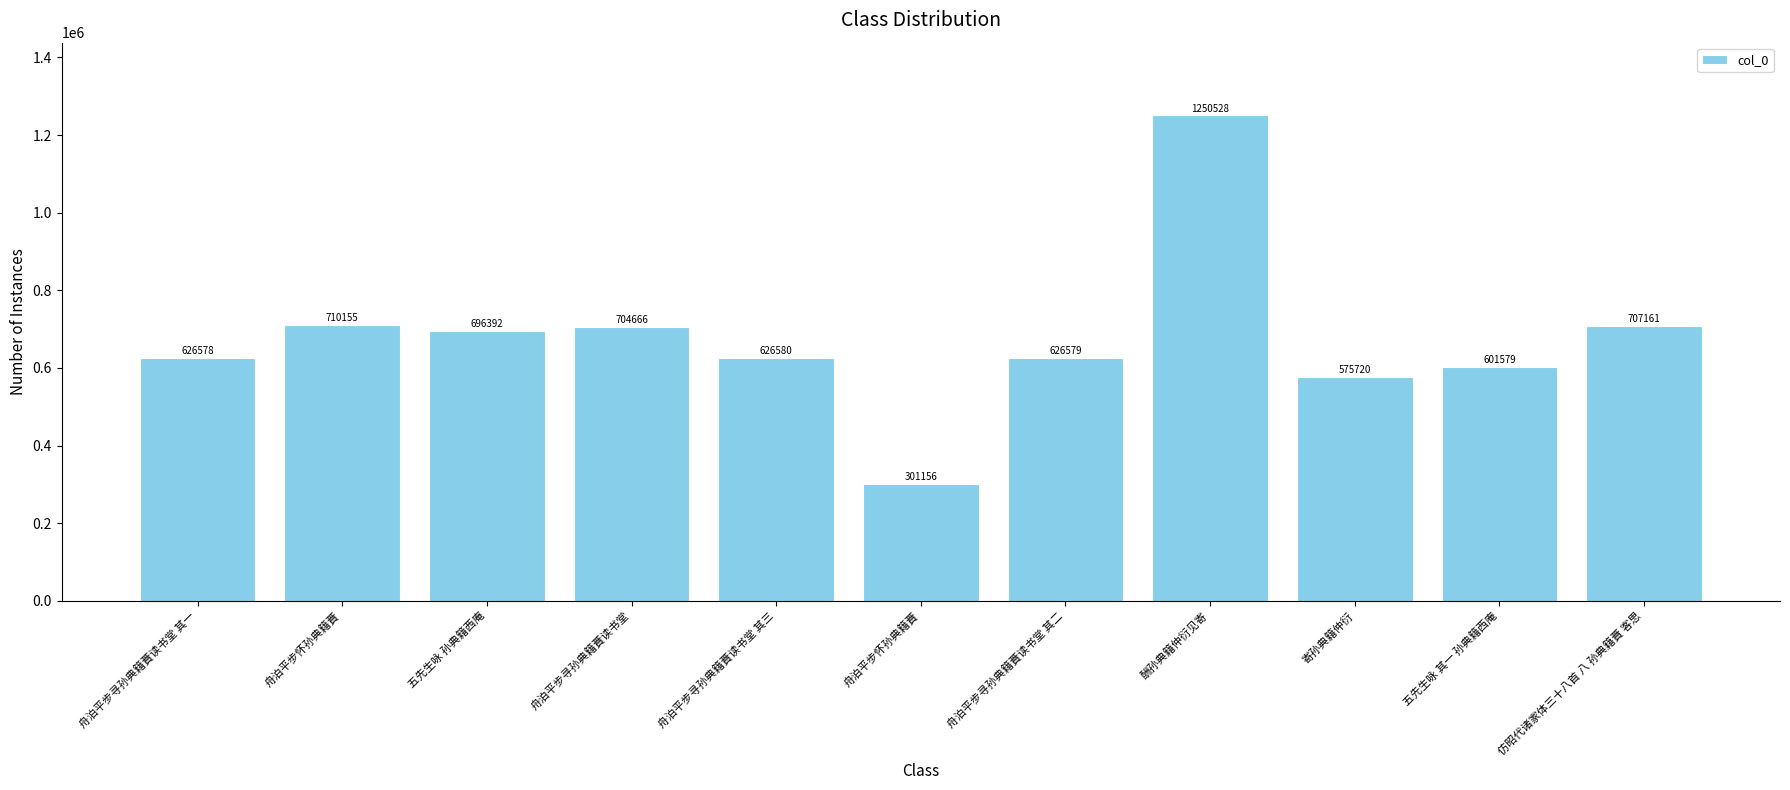

How many data points does each series have?

11